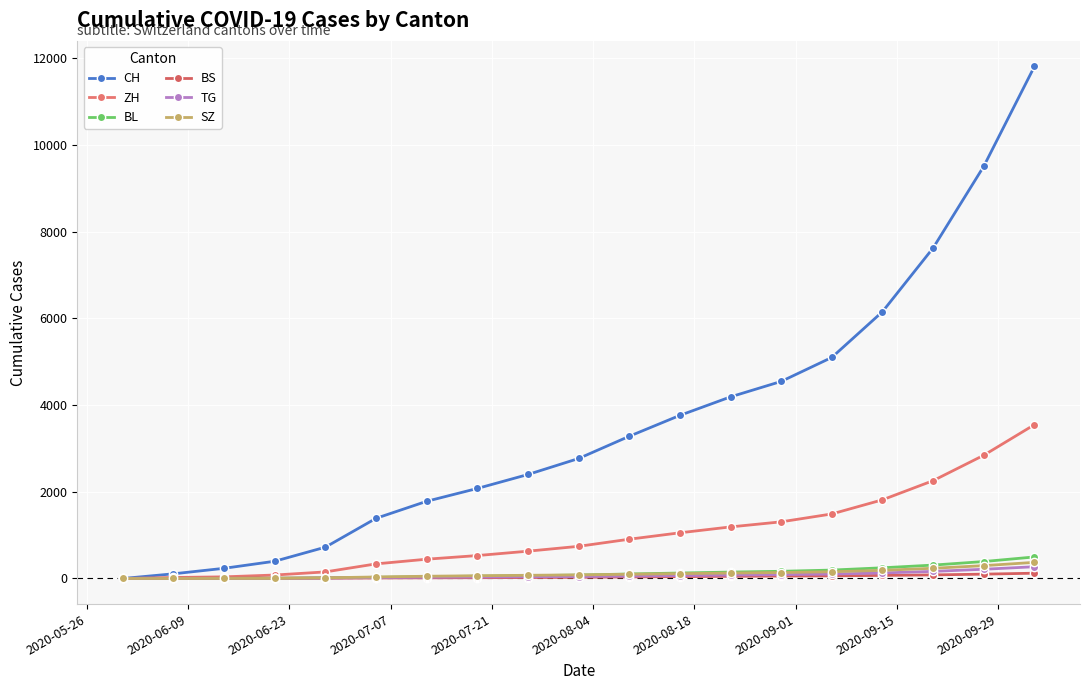

After their last crossing, which series has the higher values: BS or SZ?

SZ